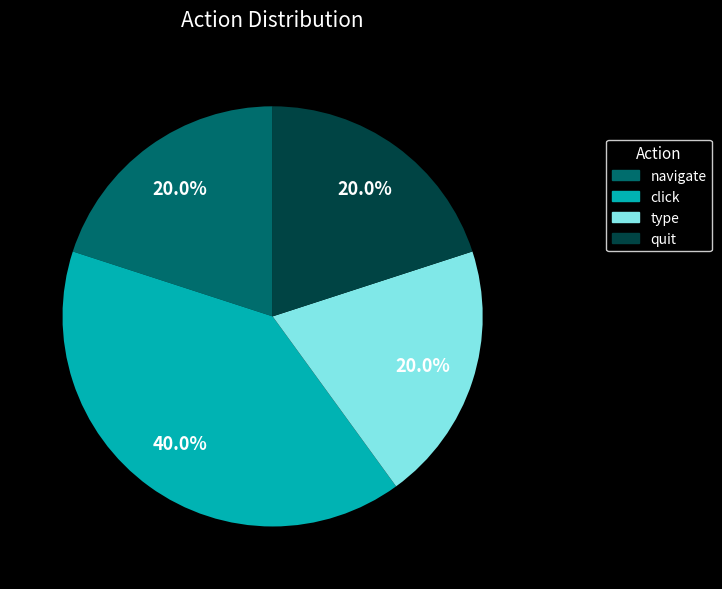

To the nearest percent, what is the difference between the largest and smallest slice percentages?

20%